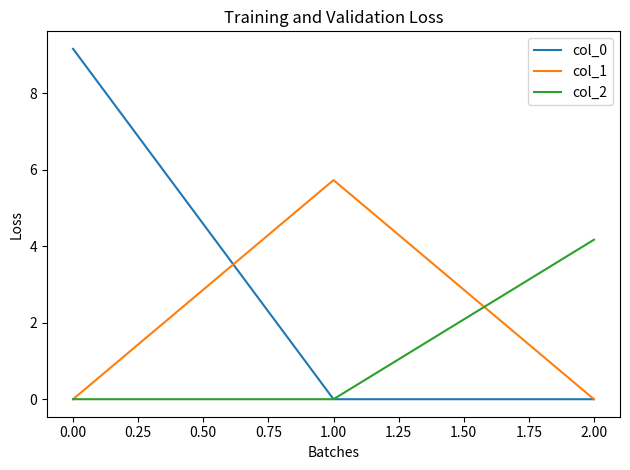

What is the difference between the maximum and minimum values in the col_0 series?

9.2